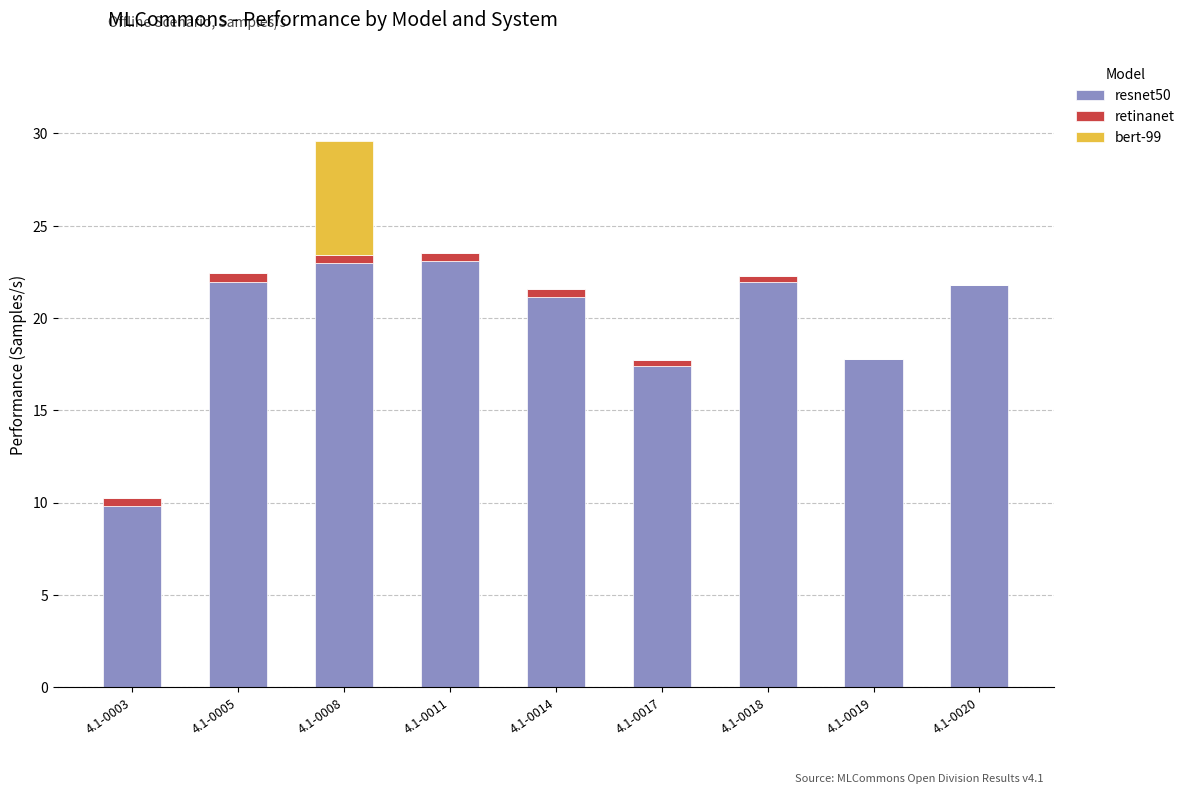

True or false: resnet50 has a value of 17.4 at 4.1-0017.

True